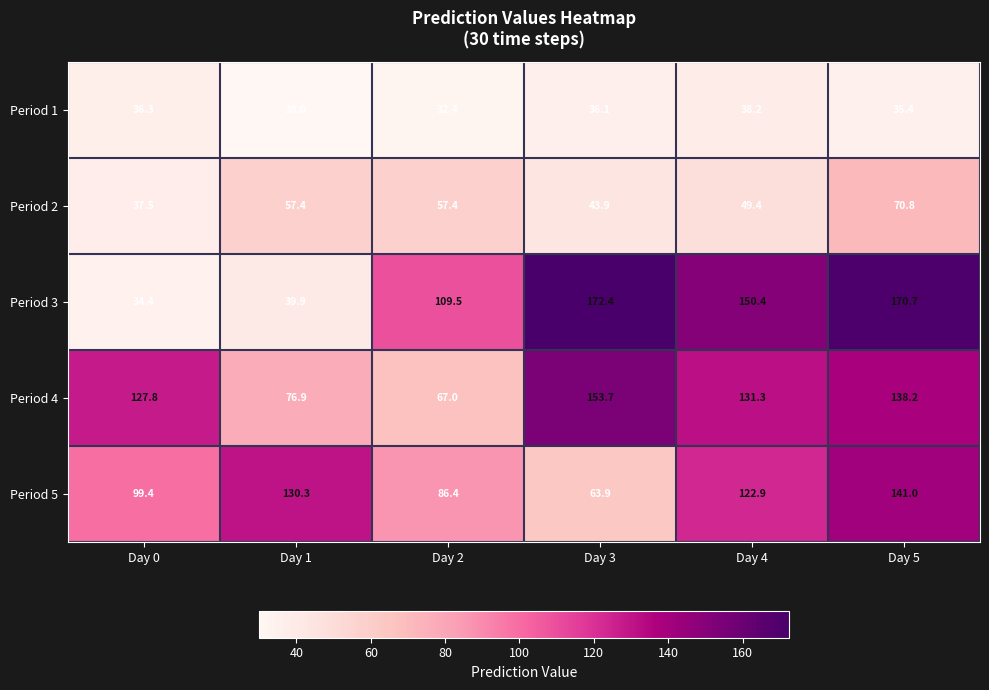

At Day 4, list the series in order from smallest to largest.

Period 1, Period 2, Period 5, Period 4, Period 3